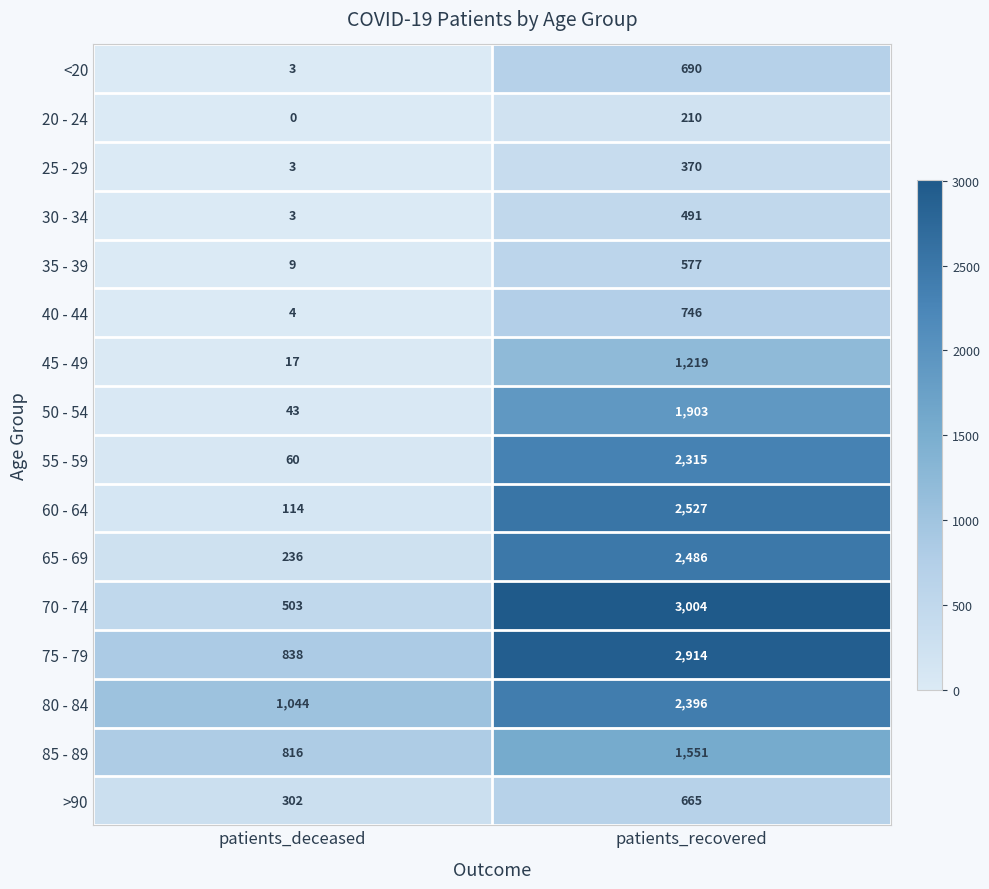

What is the minimum value for 45 - 49?

17